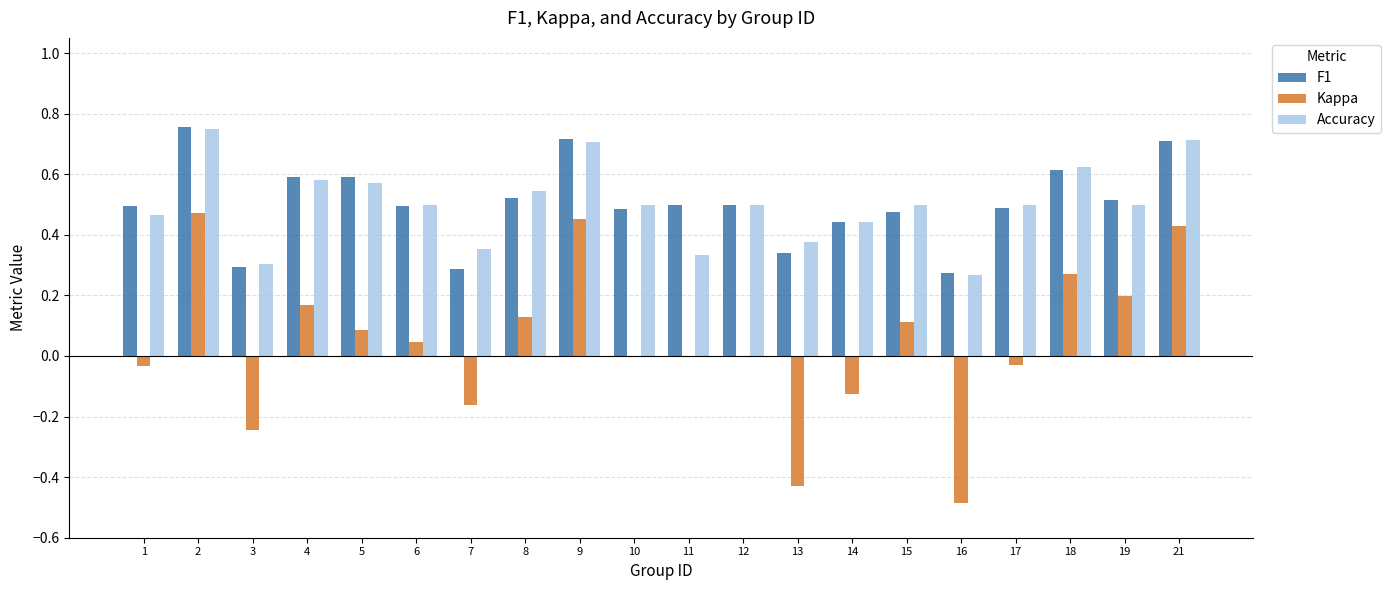

How many series are shown in this chart?

3